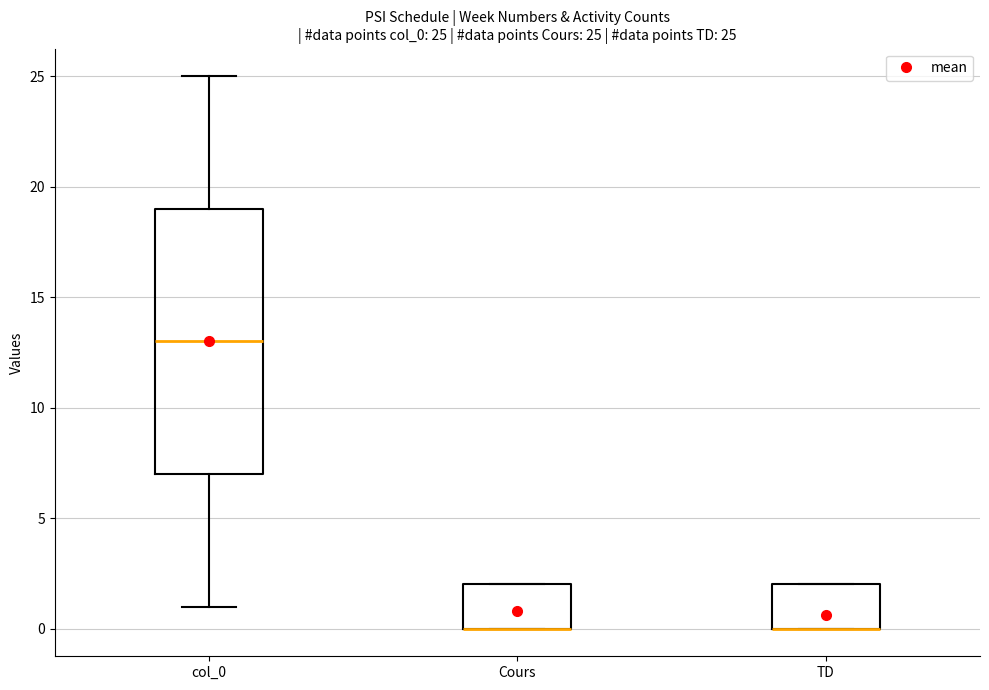

Comparing the boxes themselves (not the whiskers), which one is the tallest?

col_0